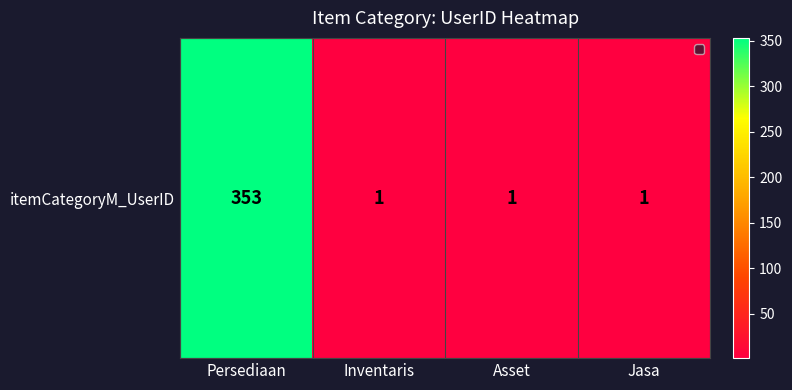

Between Persediaan and Asset, which is larger?

Persediaan